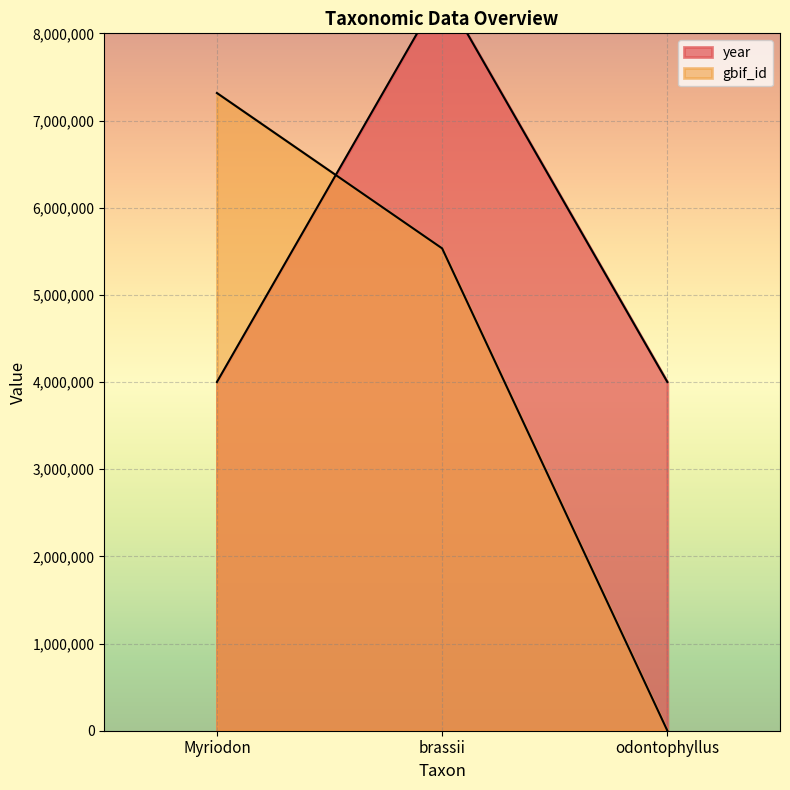

What is the value of the gbif_id point at the 1st from the left?

7315552